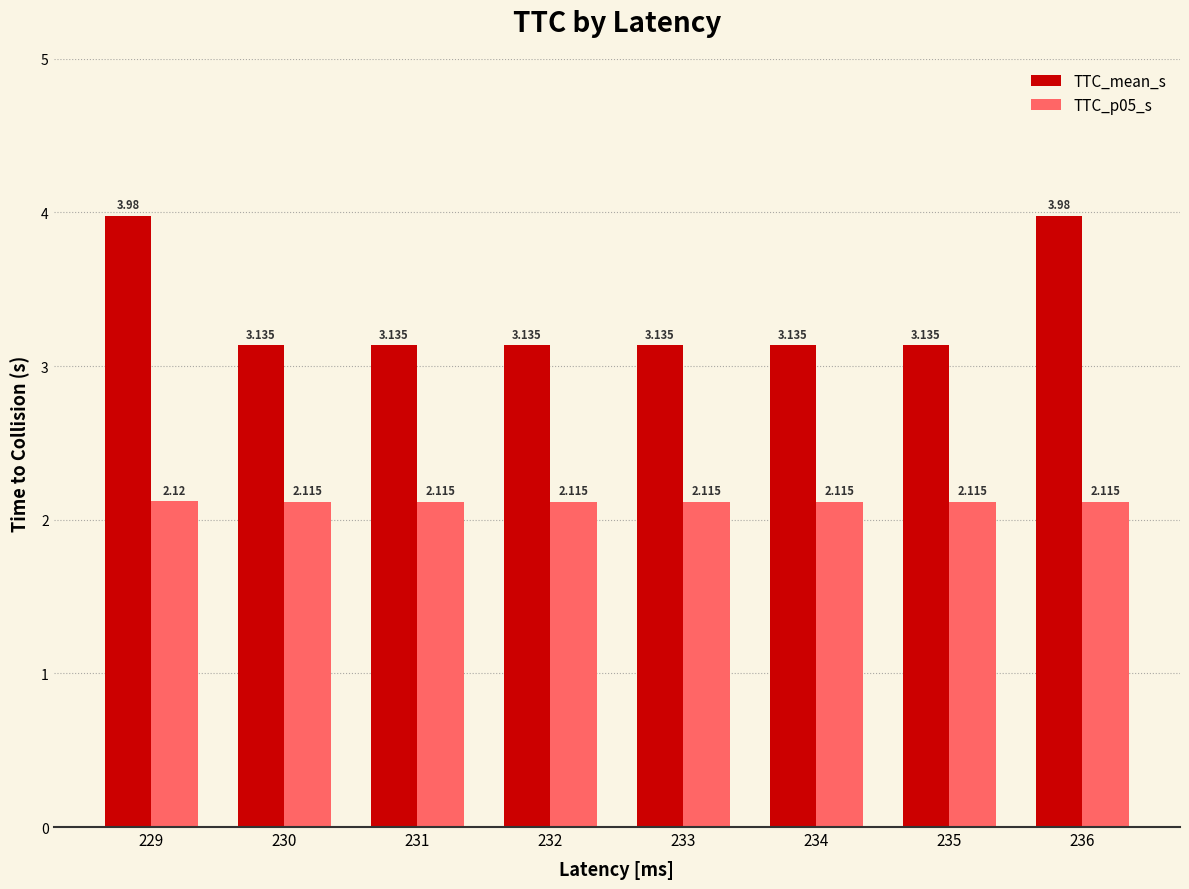

How many bars are there in total?

16